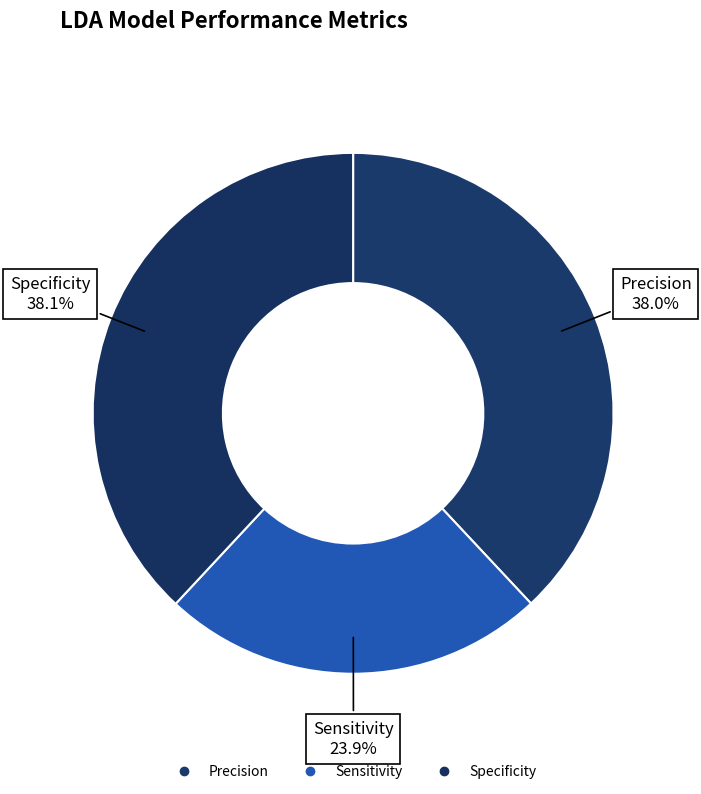

How many segments does this pie chart have?

3